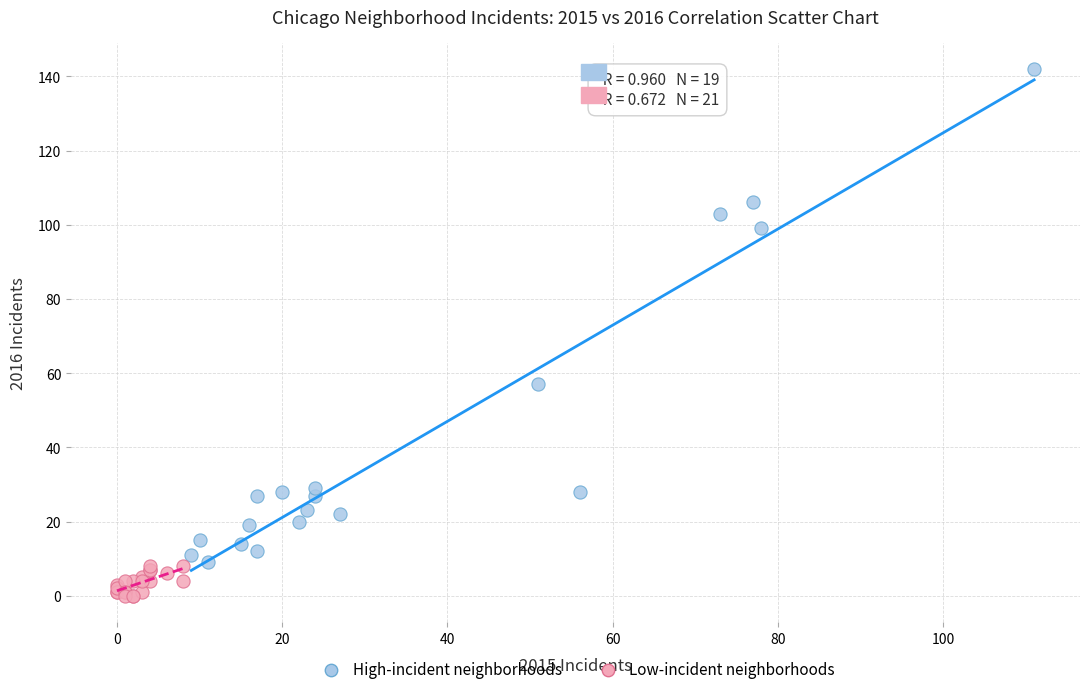

Which series has the widest spread of Y values?

High-incident neighborhoods